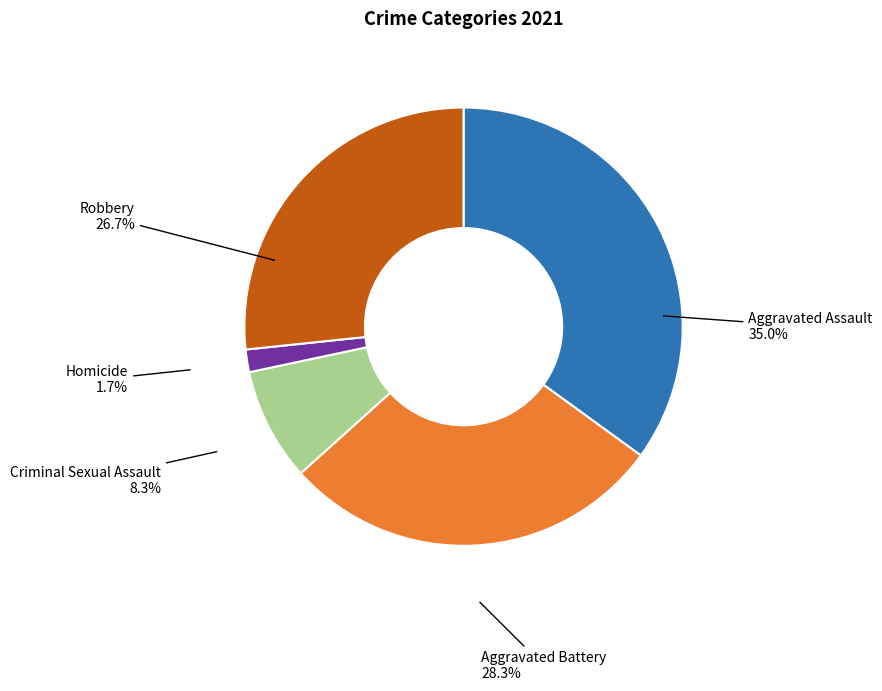

Is there any slice that represents more than half of the pie?

No